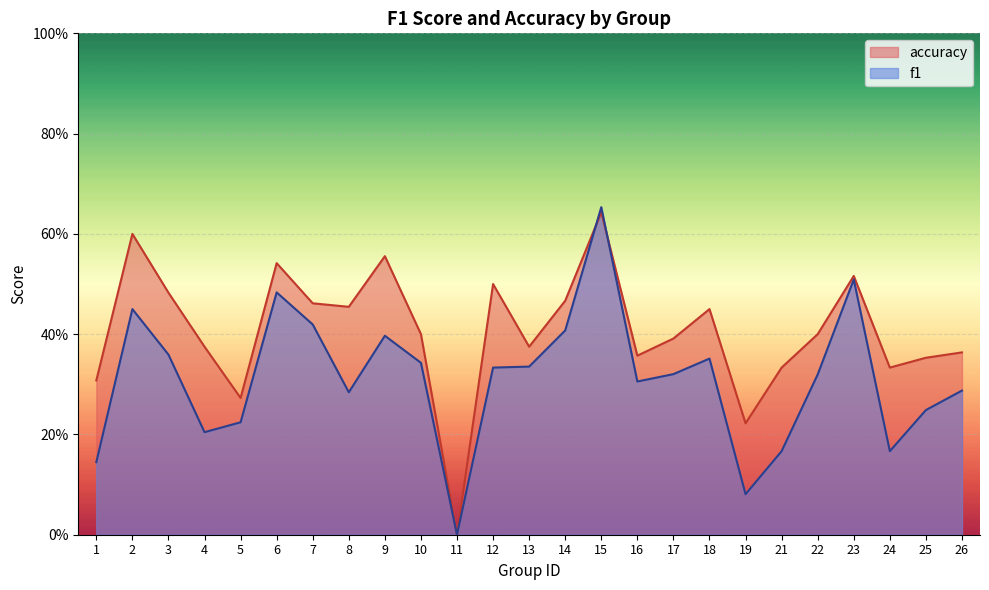

True or false: f1 and accuracy cross at least once.

True